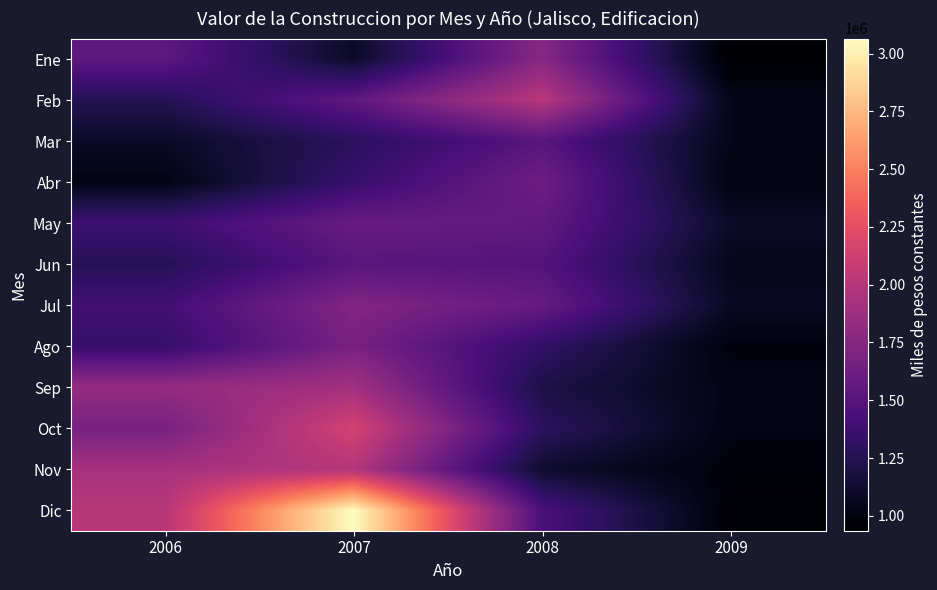

List the series in order of their peak value, highest first.

Dic, Oct, Feb, Nov, Sep, Ene, Jul, Ago, Abr, May, Jun, Mar